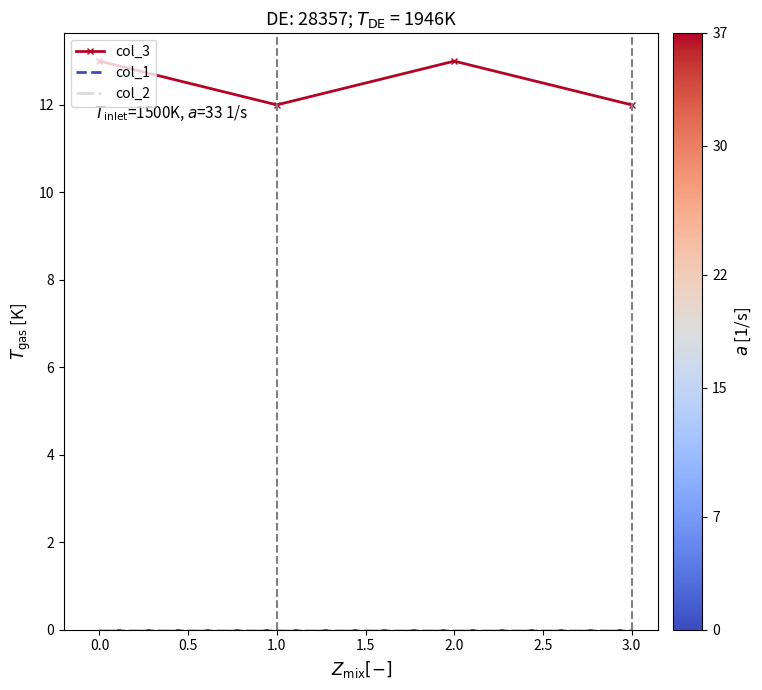

What is the value of the col_3 point at the 1st from the left?

13